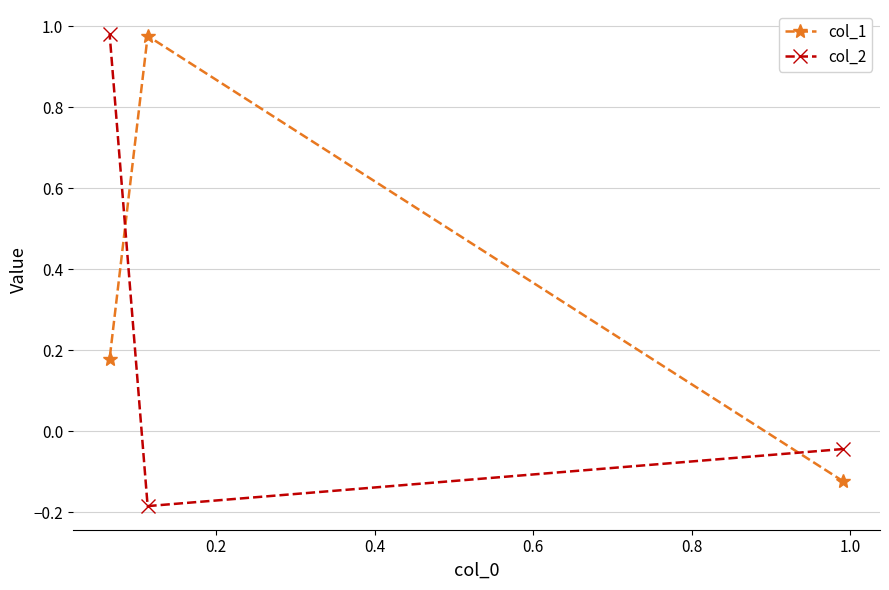

What is the value of the col_2 point at the 2nd from the left?

-0.2